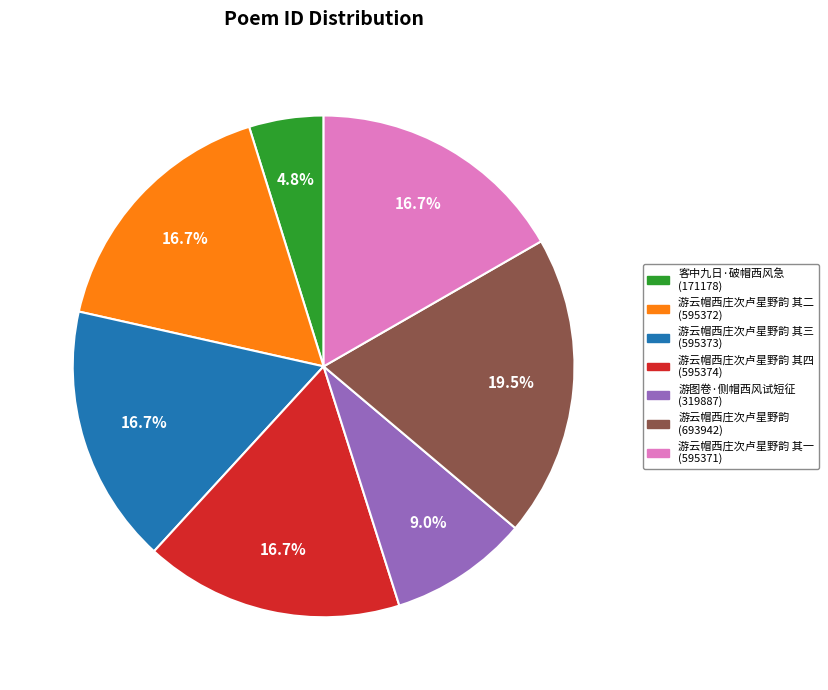

Does any single category account for the majority?

No